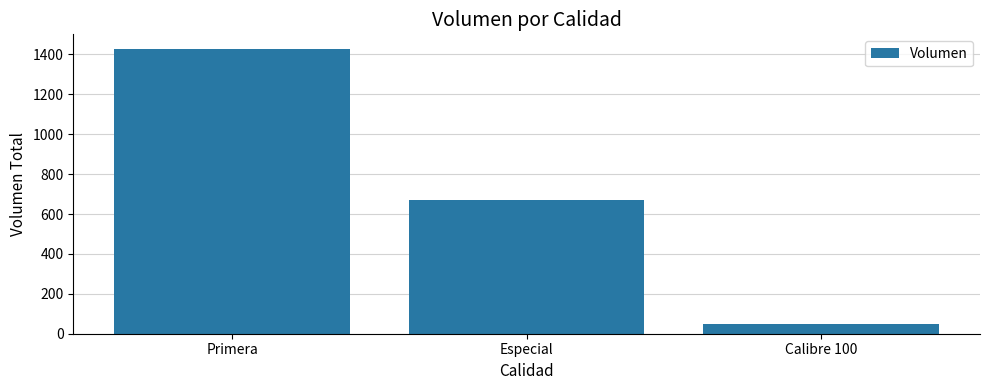

Between Calibre 100 and Primera, which is larger?

Primera